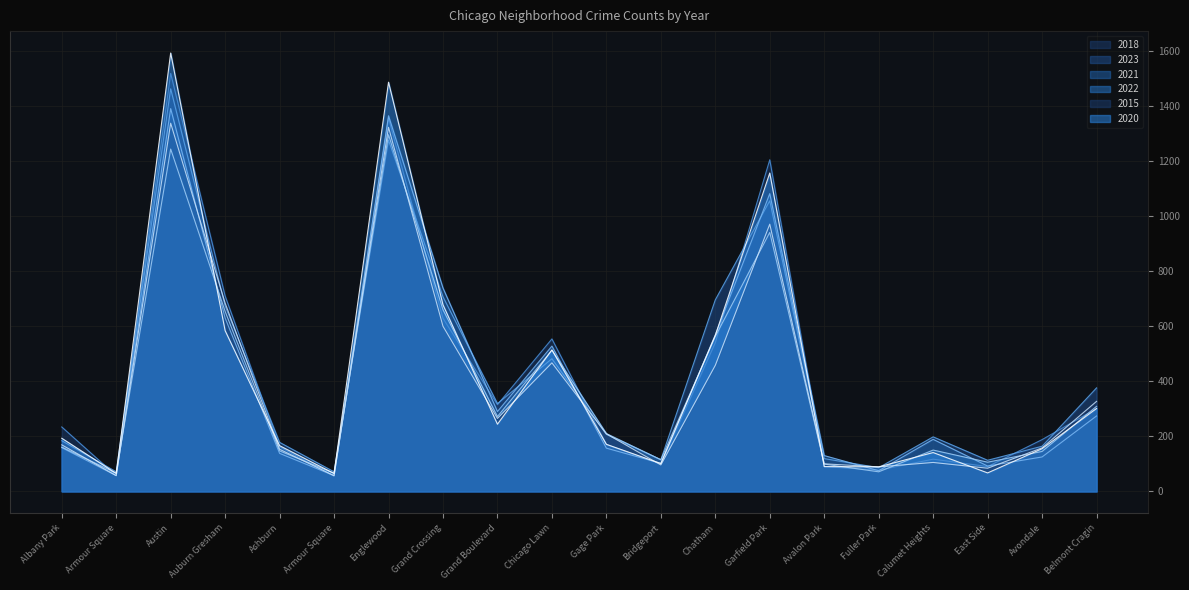

What is the maximum value shown in the chart?

1593